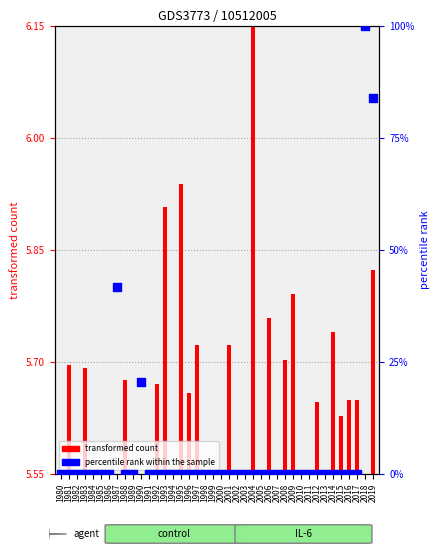

What are all the series names shown in the legend?

transformed count, percentile rank within the sample